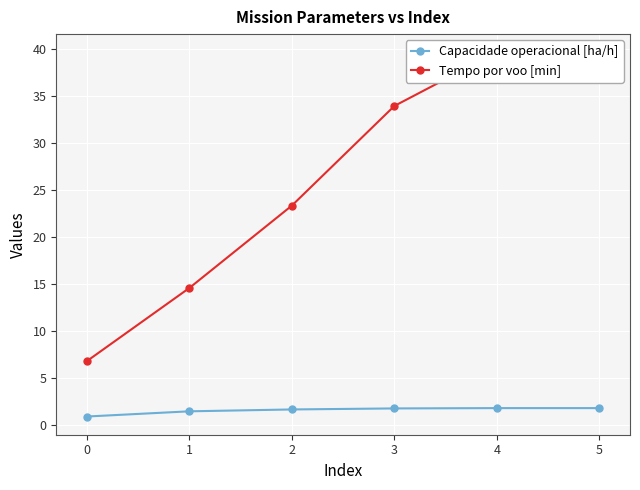

What is the value of the Capacidade operacional [ha/h] point at the 4th from the left?

1.8